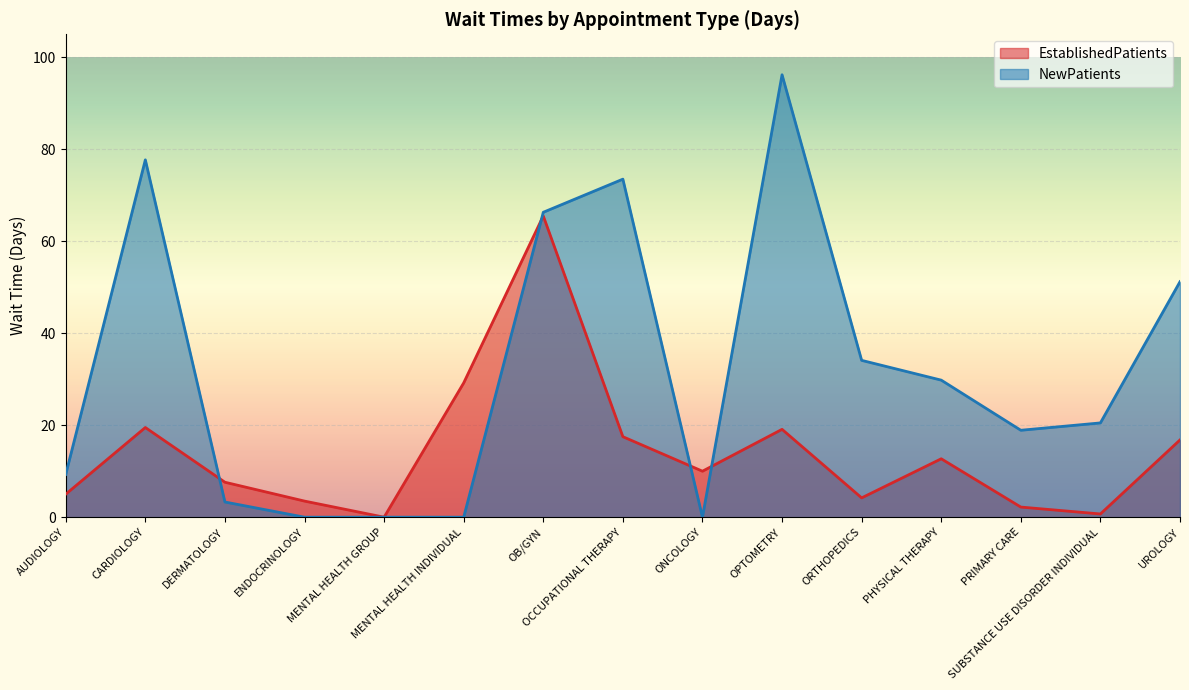

Reading left to right, list all the values displayed in this chart.

EstablishedPatients: AUDIOLOGY=5.0	CARDIOLOGY=19.5	DERMATOLOGY=7.6	ENDOCRINOLOGY=3.5	MENTAL HEALTH GROUP=0.0	MENTAL HEALTH INDIVIDUAL=29.2	OB/GYN=65.5	OCCUPATIONAL THERAPY=17.5	ONCOLOGY=10.0	OPTOMETRY=19.1	ORTHOPEDICS=4.2	PHYSICAL THERAPY=12.7	PRIMARY CARE=2.2	SUBSTANCE USE DISORDER INDIVIDUAL=0.7	UROLOGY=16.8
NewPatients: AUDIOLOGY=9.3	CARDIOLOGY=77.7	DERMATOLOGY=3.3	ENDOCRINOLOGY=0.0	MENTAL HEALTH GROUP=0.0	MENTAL HEALTH INDIVIDUAL=0.0	OB/GYN=66.3	OCCUPATIONAL THERAPY=73.5	ONCOLOGY=0.0	OPTOMETRY=96.2	ORTHOPEDICS=34.1	PHYSICAL THERAPY=29.8	PRIMARY CARE=18.9	SUBSTANCE USE DISORDER INDIVIDUAL=20.5	UROLOGY=51.2